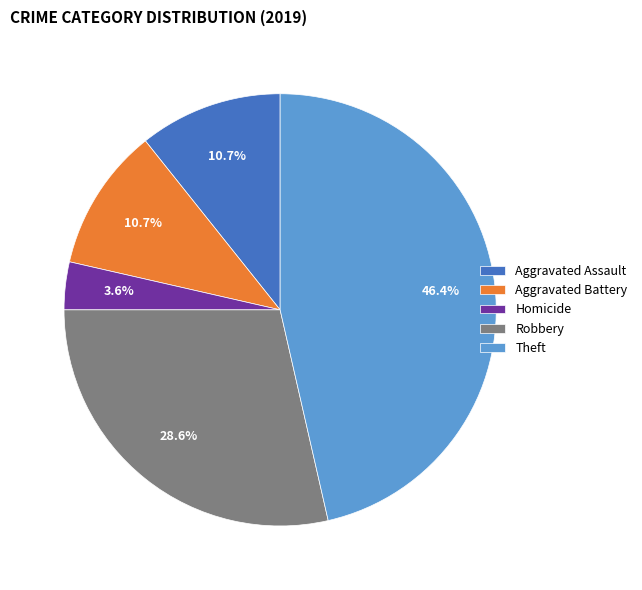

What percentage is the Aggravated Battery slice, to the nearest percent?

11%